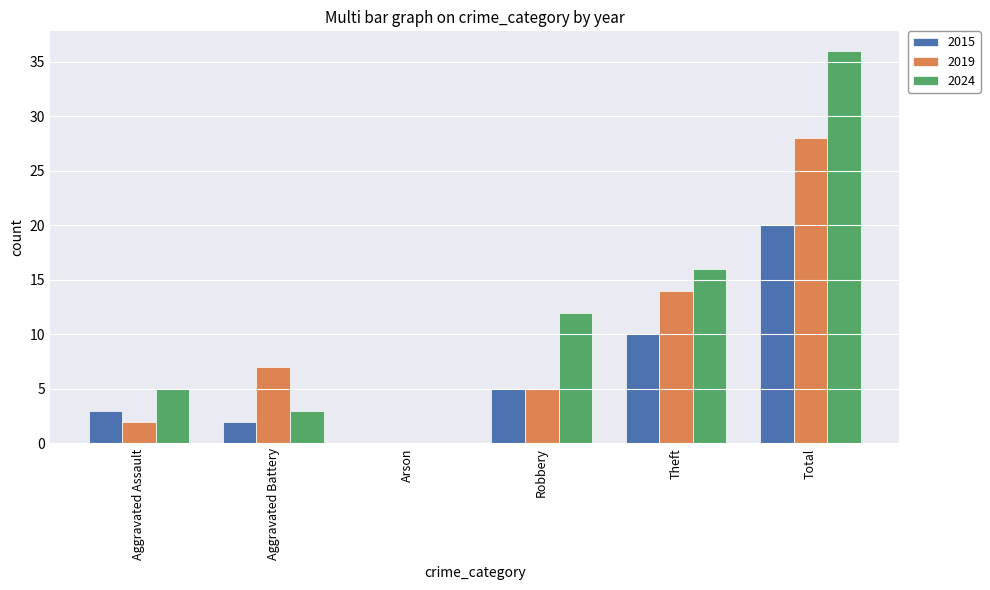

What is the difference between the 2015 values at Theft and Aggravated Assault?

7